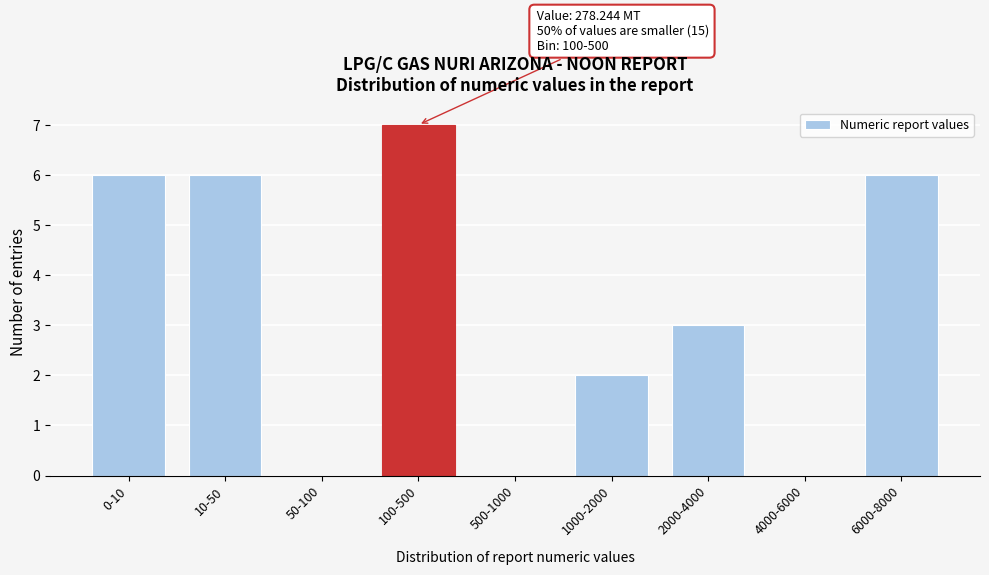

Reading left to right, list all the values displayed in this chart.

0-10=6	10-50=6	50-100=0	100-500=7	500-1000=0	1000-2000=2	2000-4000=3	4000-6000=0	6000-8000=6